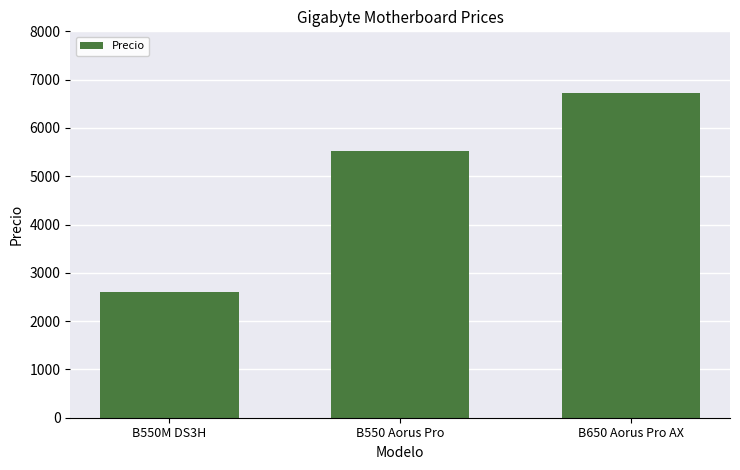

Reading right to left, what are all the values shown in this chart?

B650 Aorus Pro AX=6729	B550 Aorus Pro=5516	B550M DS3H=2599